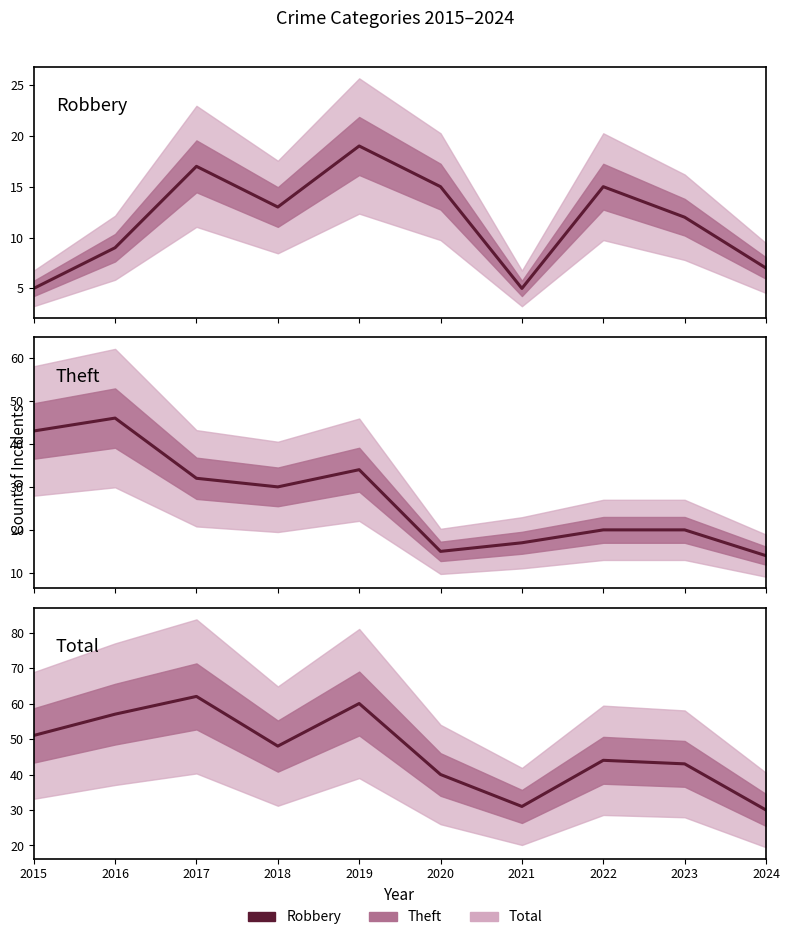

True or false: Total and Robbery cross at least once.

False